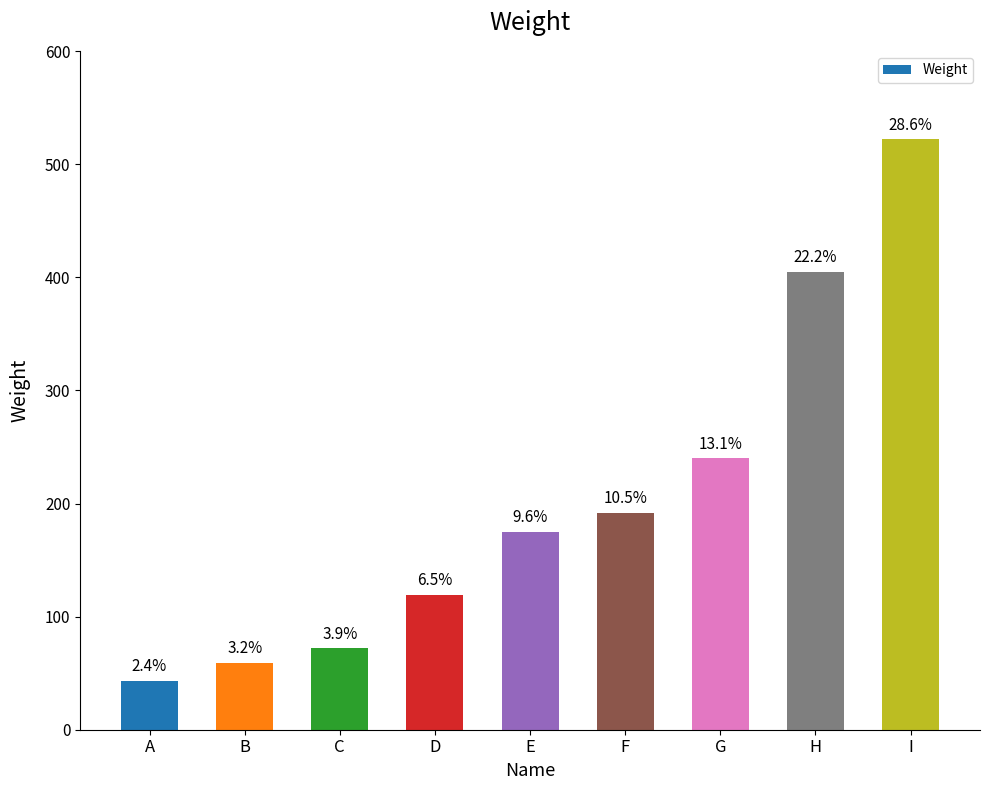

Rank the categories by value from lowest to highest.

A, B, C, D, E, F, G, H, I